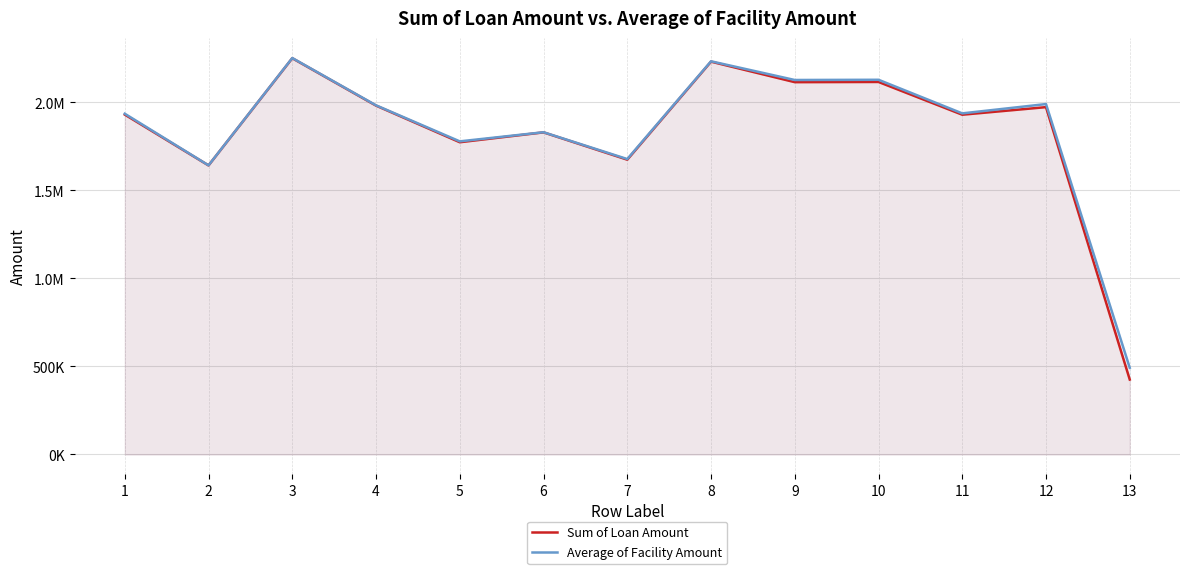

What are all the series names shown in the legend?

Sum of Loan Amount, Average of Facility Amount